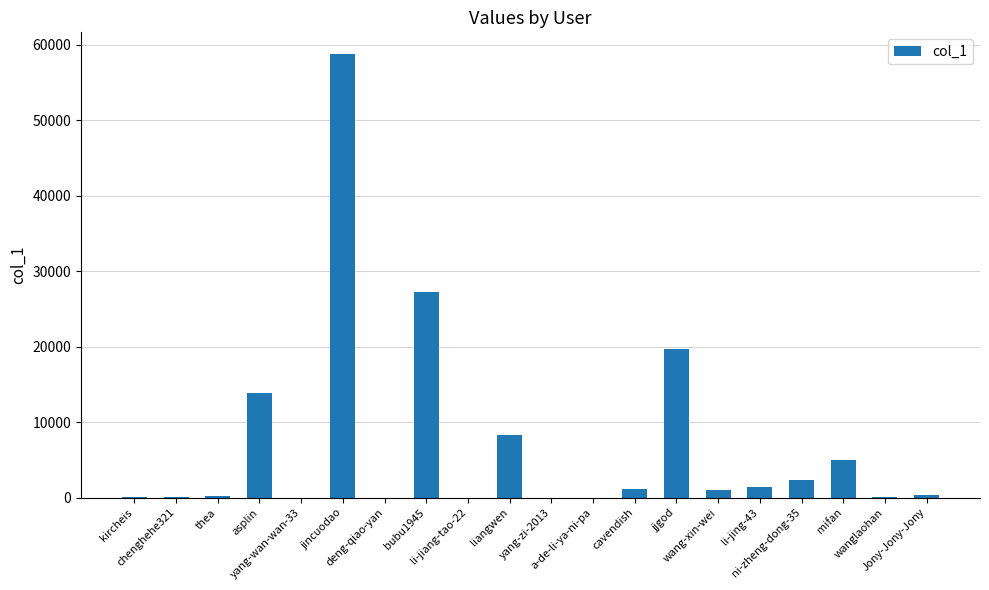

What is the sum of all values?

139324